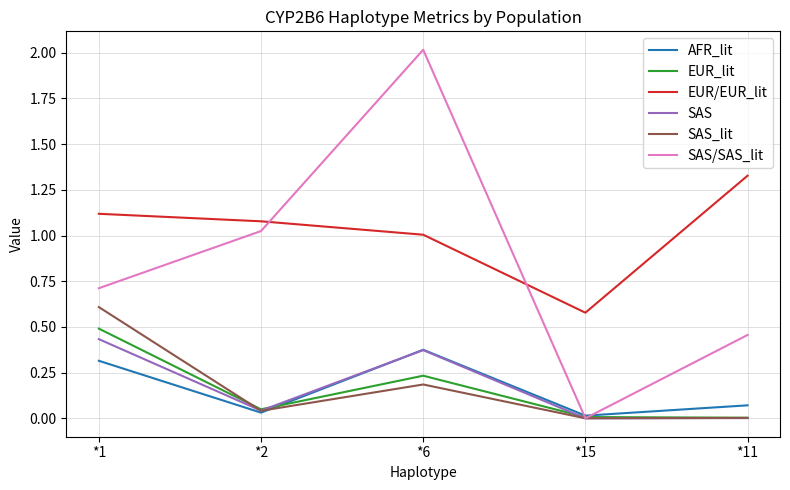

Is it true that SAS/SAS_lit equals 1.2 at *15?

False